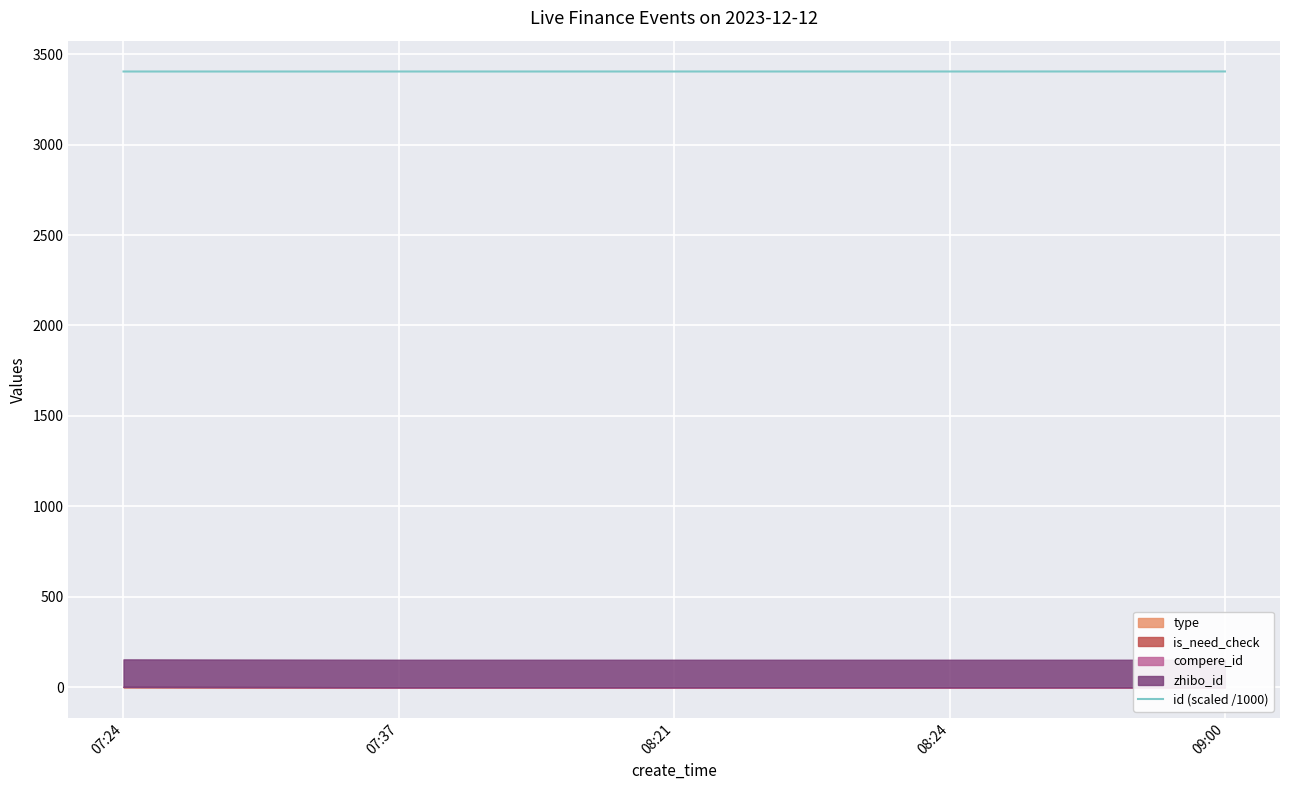

Rank the categories by value from highest to lowest.

09:00, 08:24, 08:21, 07:37, 07:24